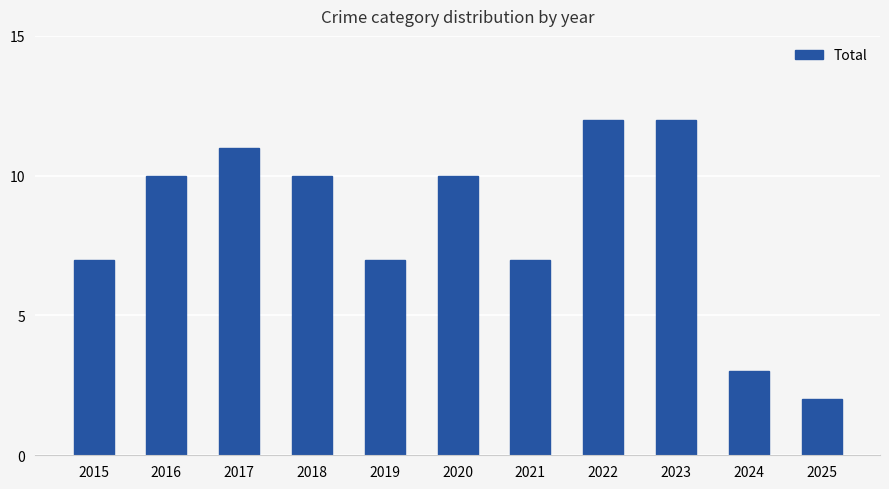

Reading left to right, what are all the values shown in this chart?

2015=7	2016=10	2017=11	2018=10	2019=7	2020=10	2021=7	2022=12	2023=12	2024=3	2025=2